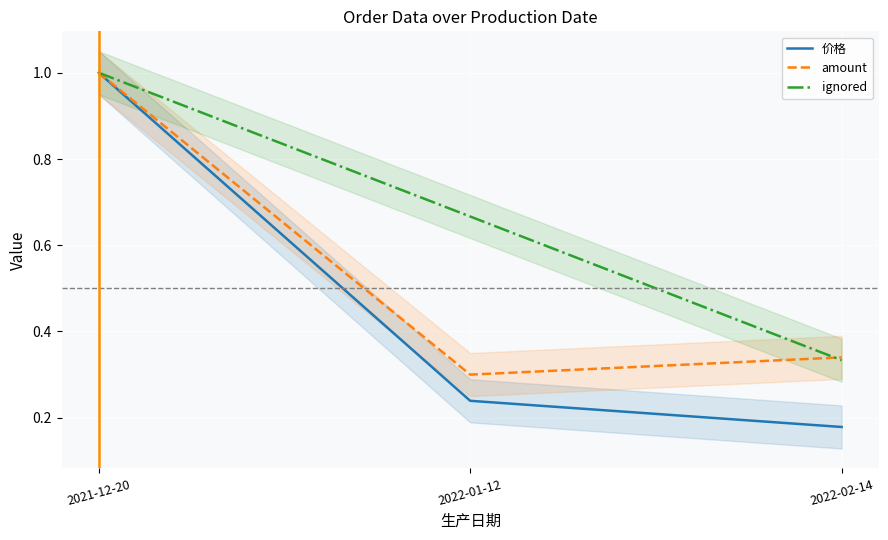

What is the total value across all series at 2022-02-14?

0.9